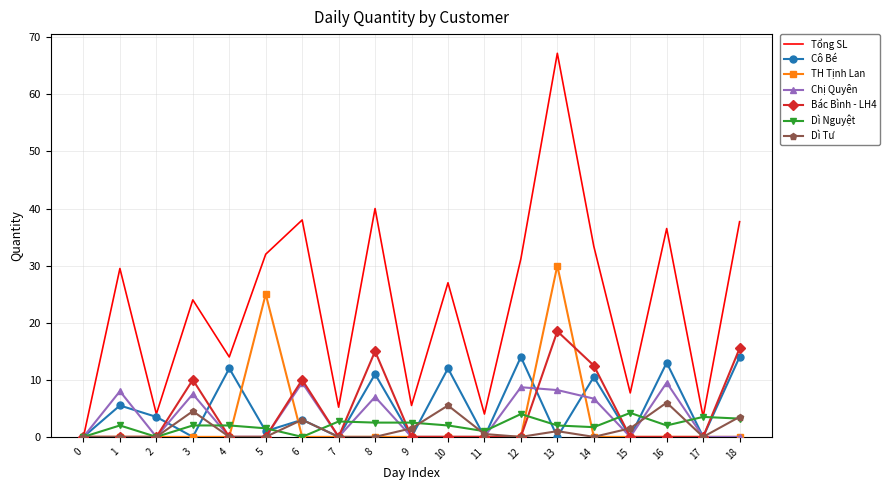

What is the maximum value shown in the chart?

67.2